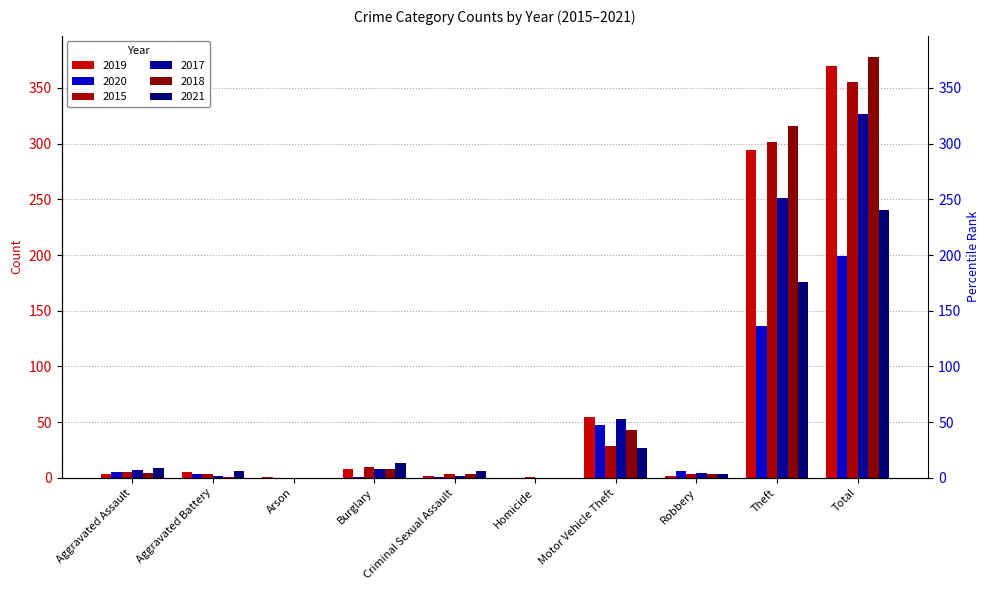

At how many categories does at least one series exceed 254?

2